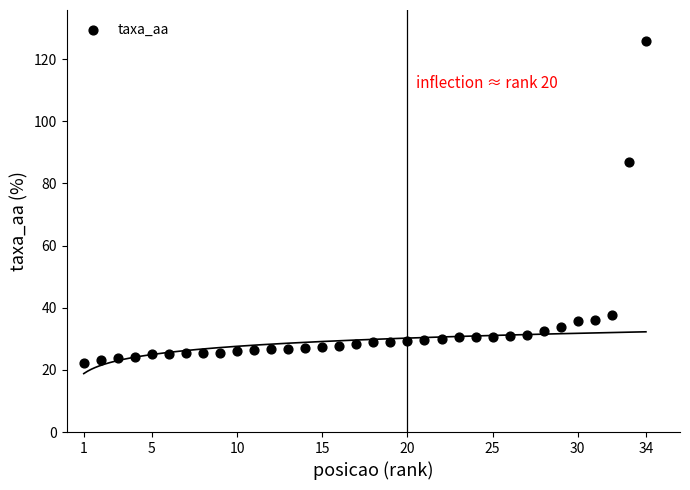

What Y value in the scatter plot is closest to 74?

86.7